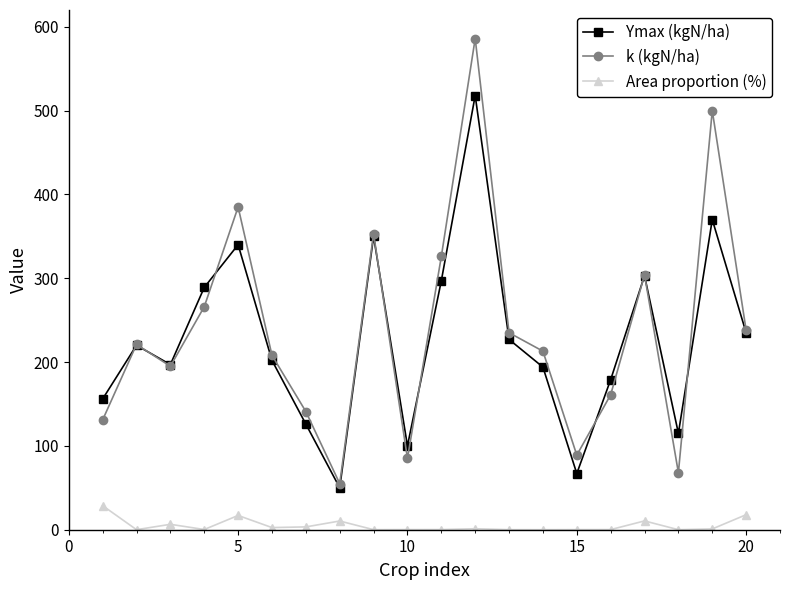

What is the highest value of the Ymax (kgN/ha) series?

518.0